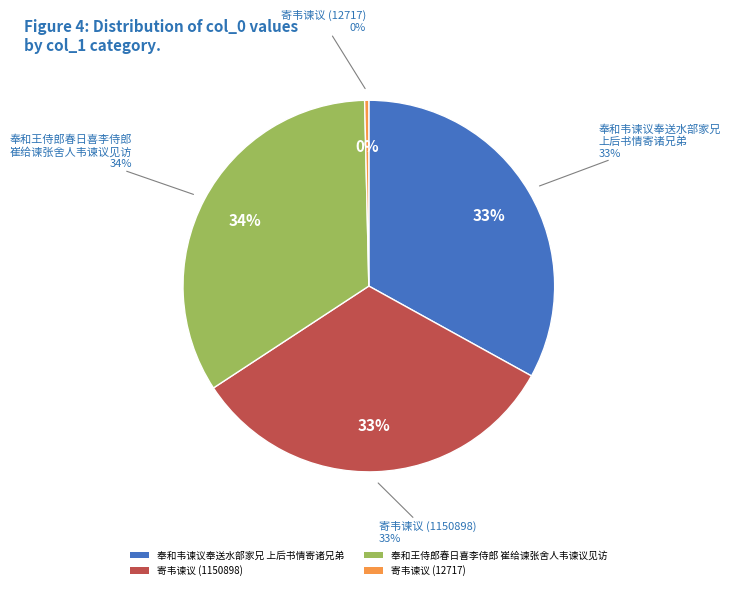

Rank the categories by value from highest to lowest.

奉和王侍郎春日喜李侍郎崔给谏张舍人韦谏议见访因命觞观乐之什, 奉和韦谏议奉送水部家兄上后书情寄诸兄弟仍通简南宫亲旧并呈两省阁老院长, 寄韦谏议 (1150898), 寄韦谏议 (12717)